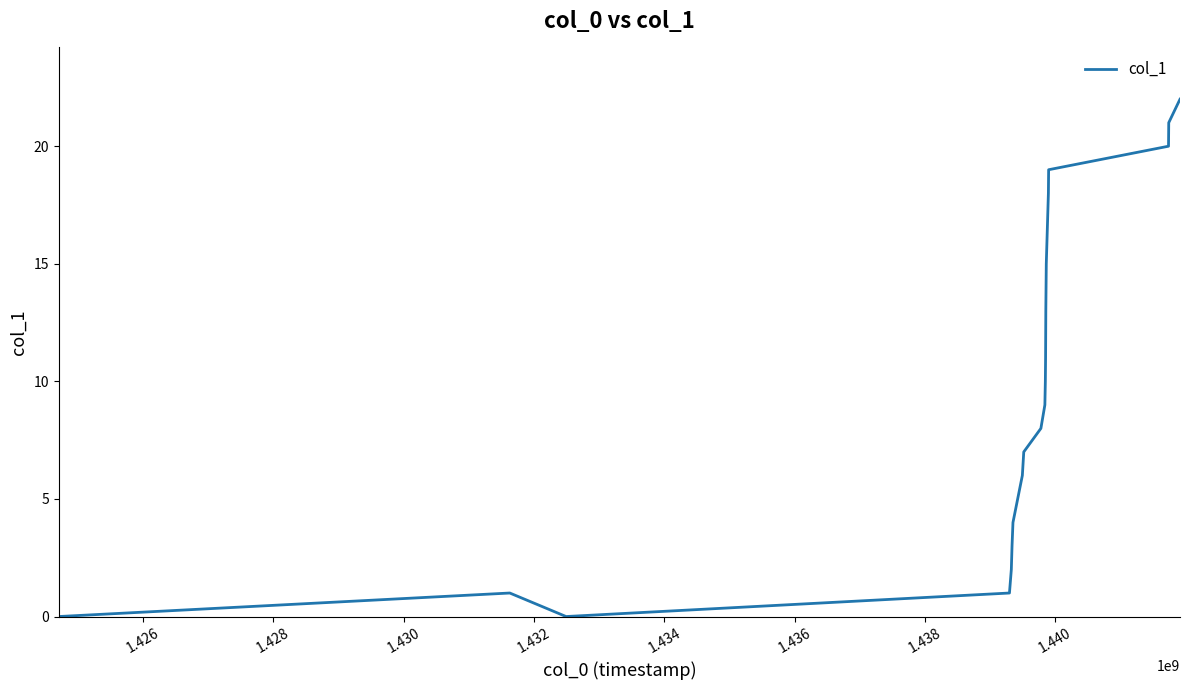

What is the greatest value displayed?

22